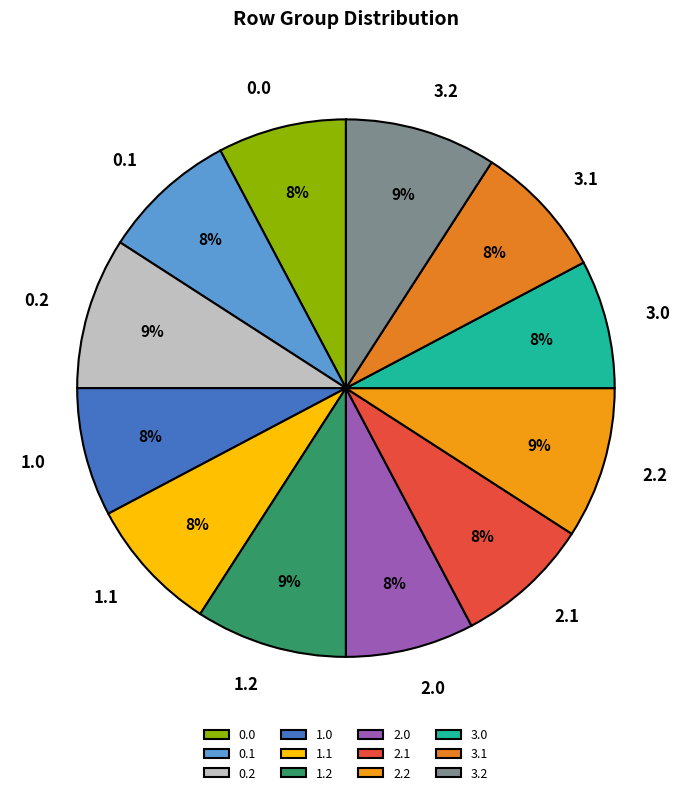

True or false: 1.2 accounts for 9% of the total.

True